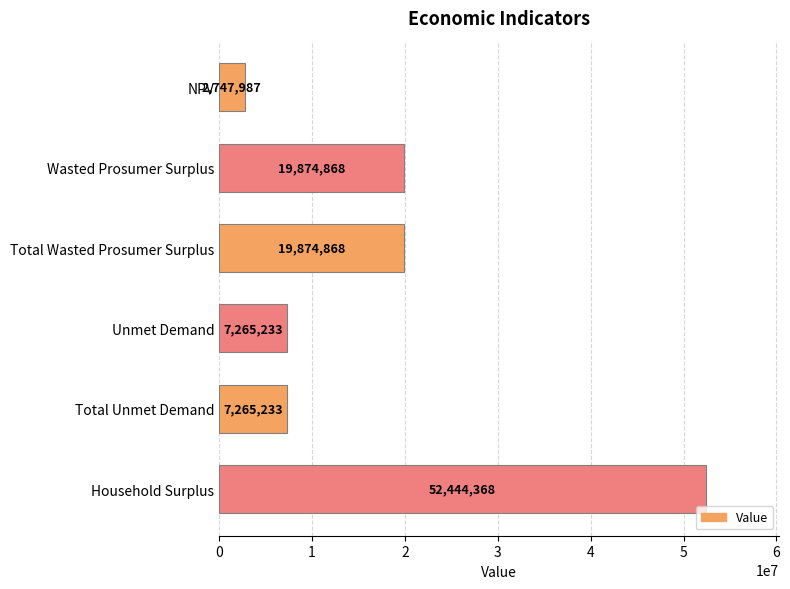

Is it true that the value at Unmet Demand is 4317213.1?

False